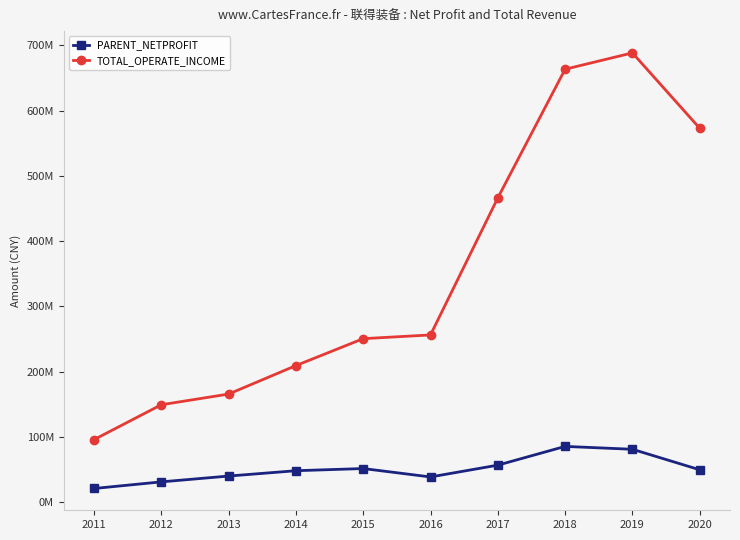

What is the sum of all TOTAL_OPERATE_INCOME values?

3517677109.0